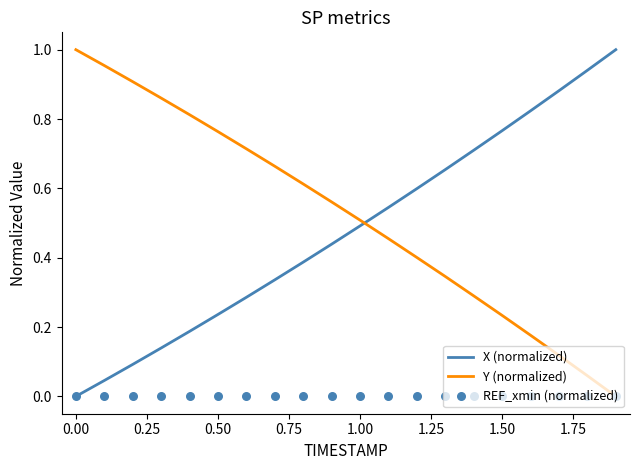

Which series reaches the minimum Y coordinate?

X (normalized)